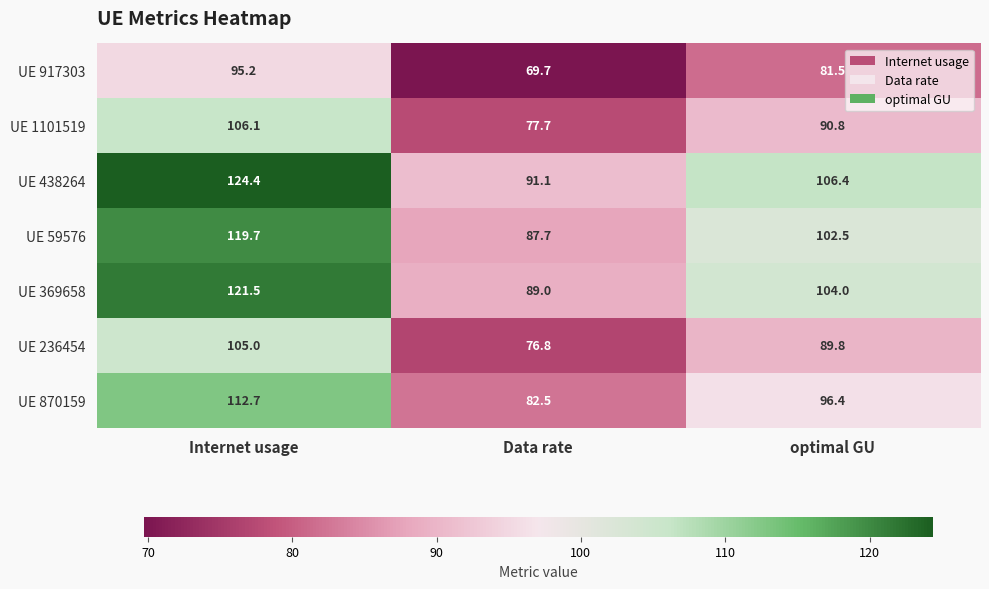

Which series has the largest total across all categories?

UE 438264